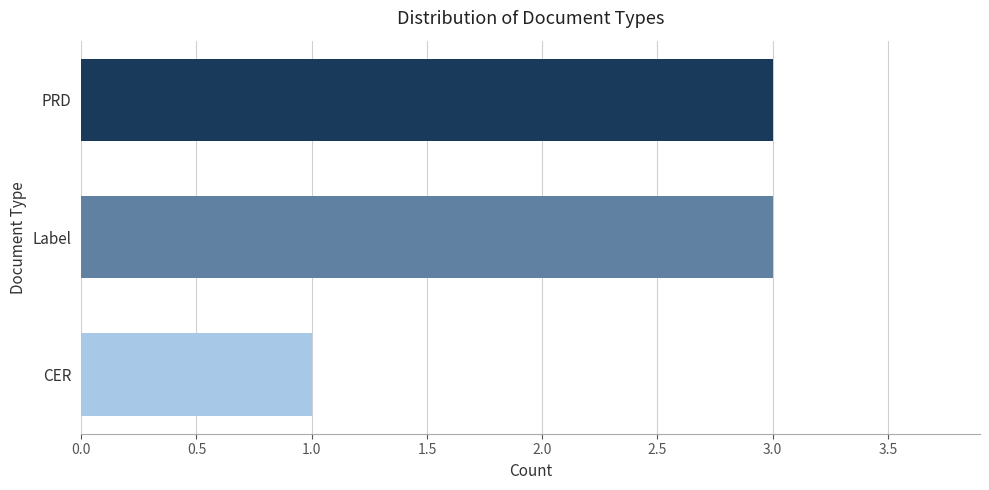

What is the label of the 1st bar from the top?

PRD